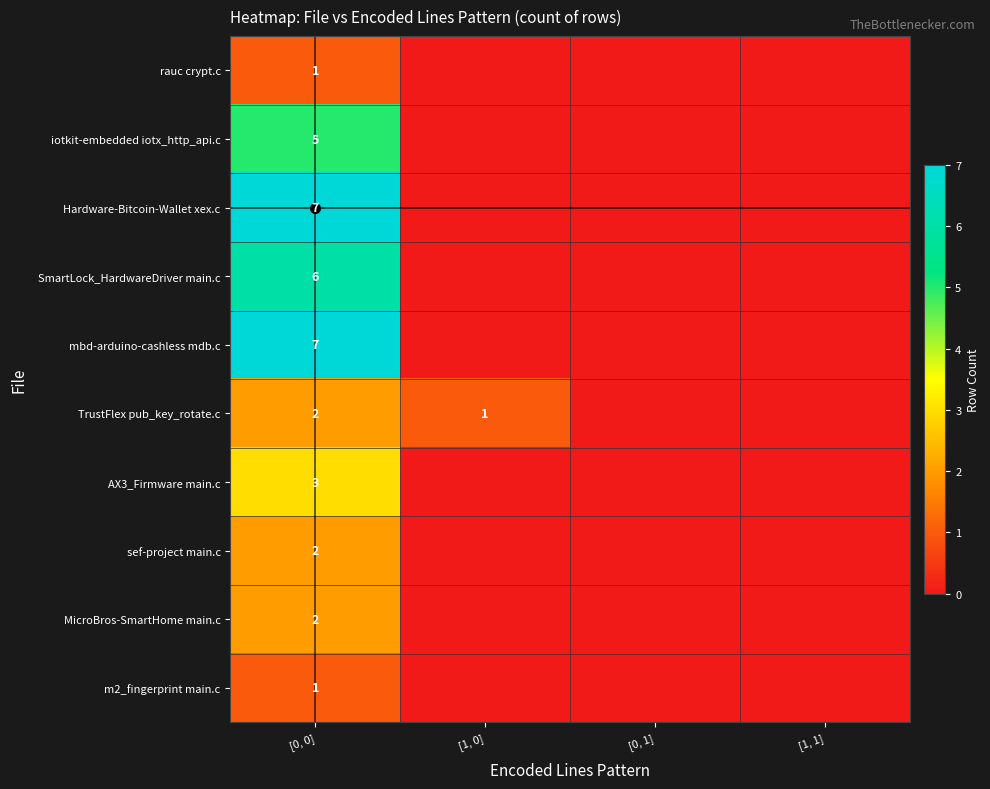

What is the spread (max minus min) of values at [0, 0]?

6